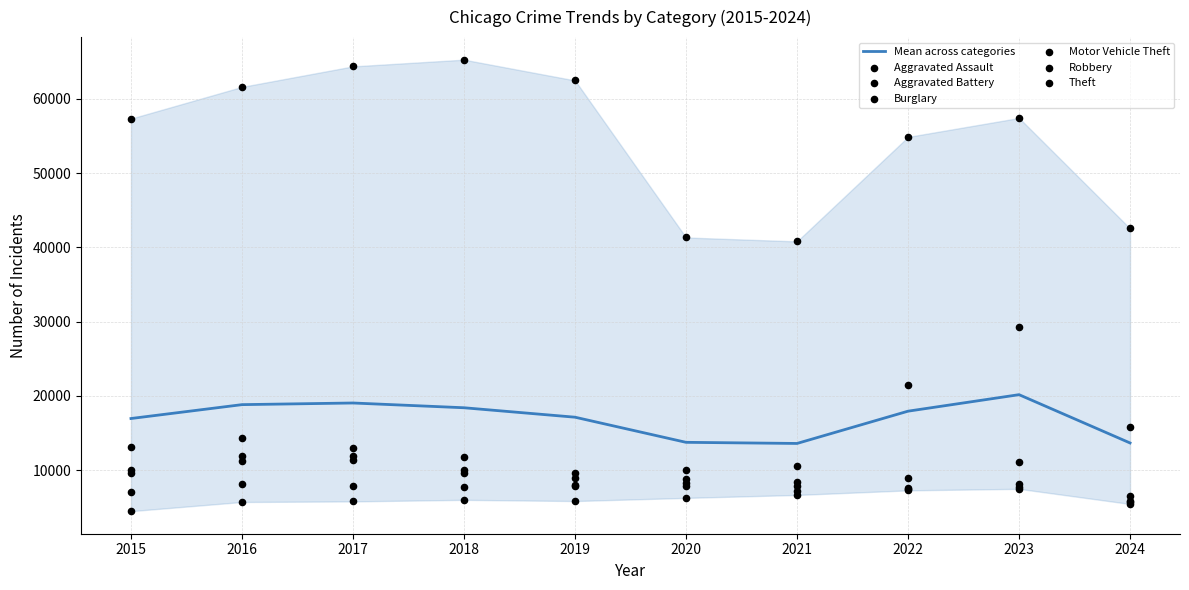

Is the value of Motor Vehicle Theft at 2022 greater than the value of Theft at 2018?

No